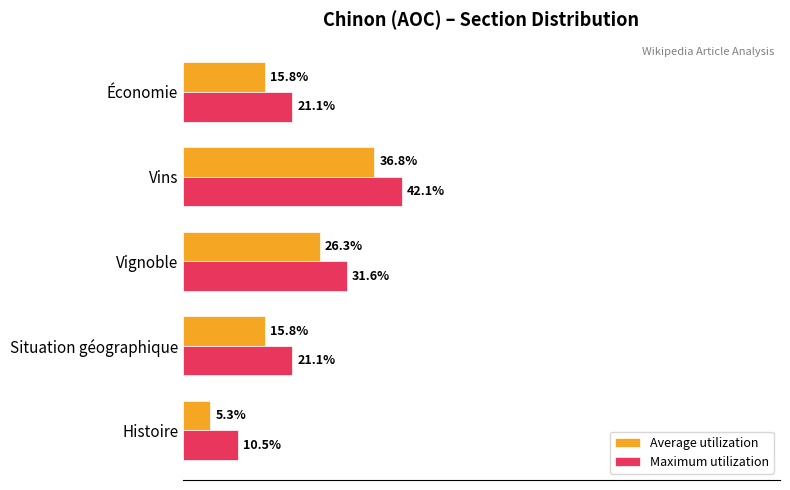

Is the value of Average utilization at Situation géographique greater than the value of Maximum utilization at Économie?

No